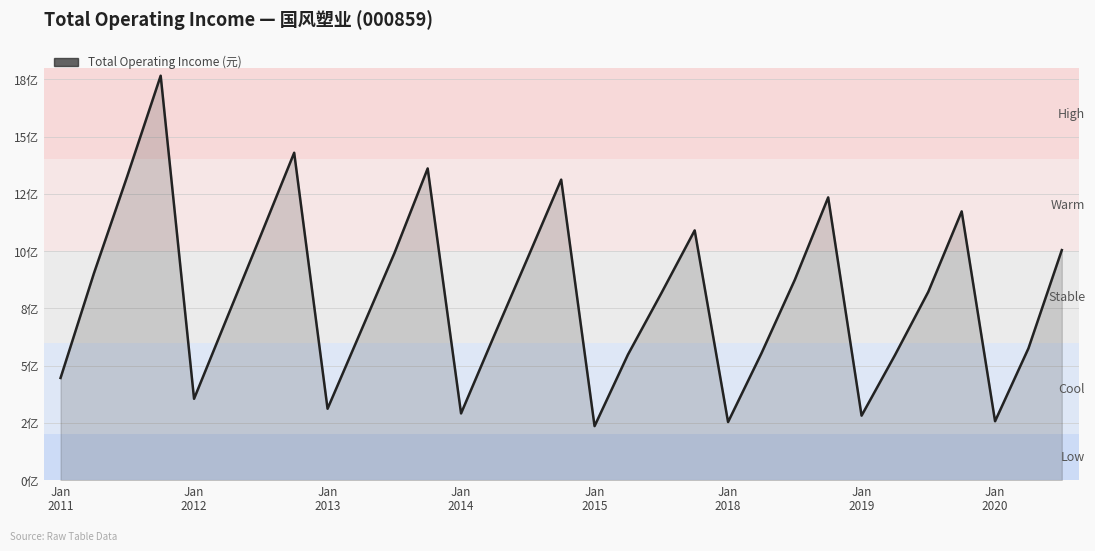

How many points are lower than both their immediate neighbors (excluding endpoints)?

7